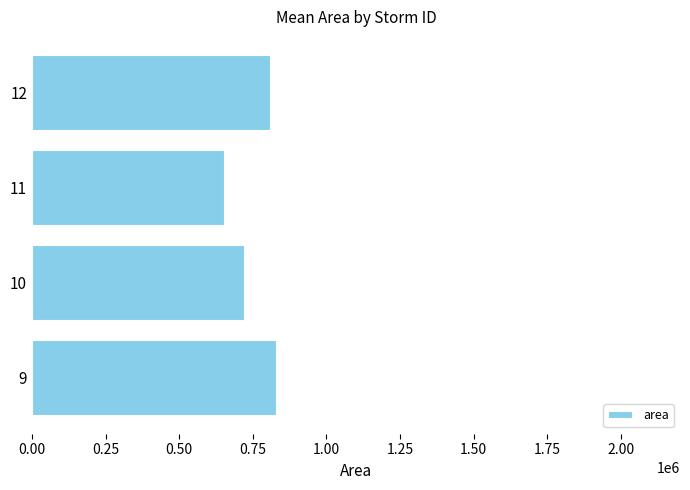

The value at 10 is 722812.5. True or false?

True